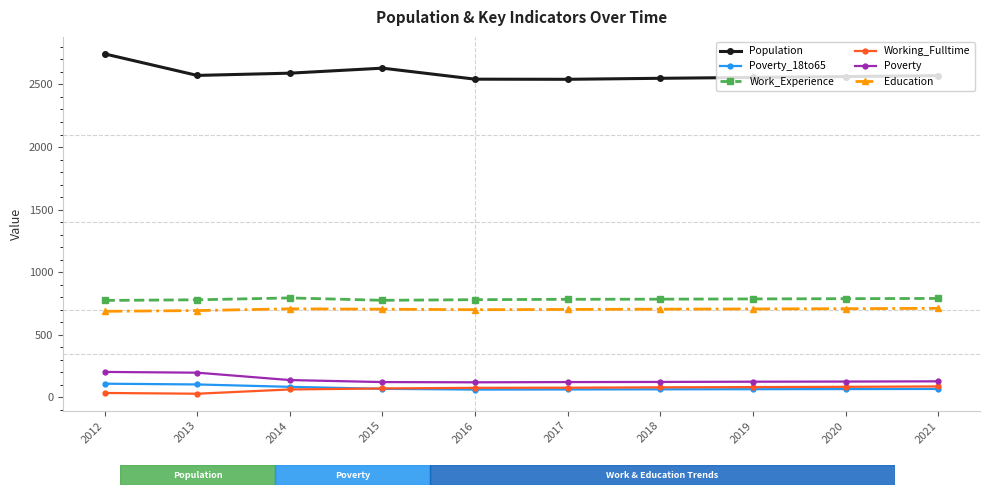

How many values in the Work_Experience series are below 785?

5